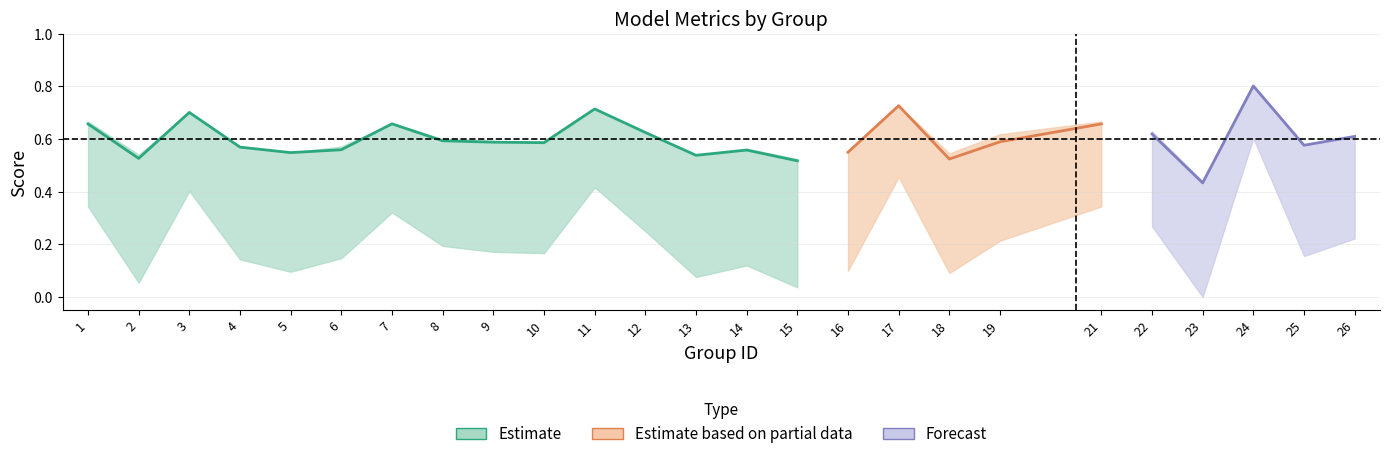

What is the approximate value of kappa at 13?

0.1